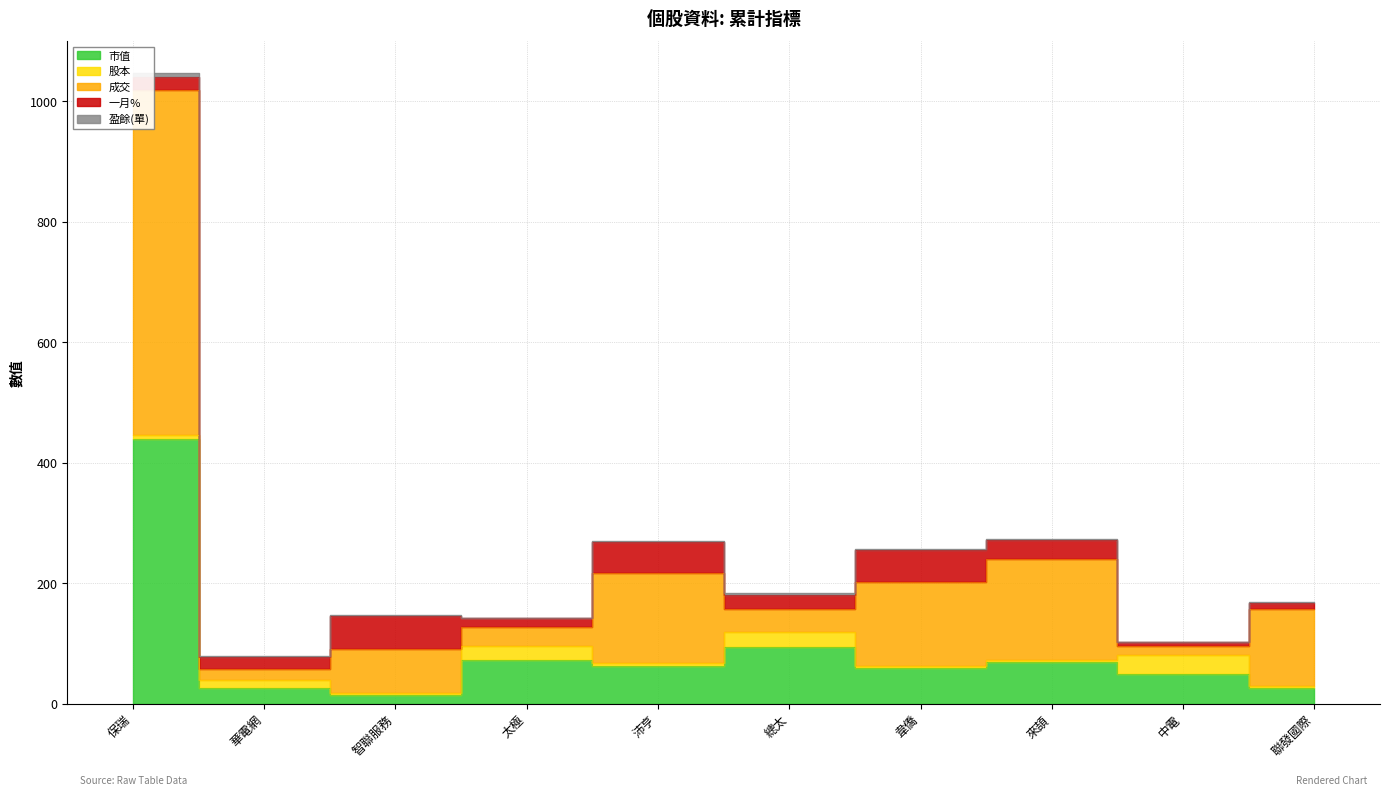

Between 保瑞 and 來頡, which series saw the biggest shift?

成交